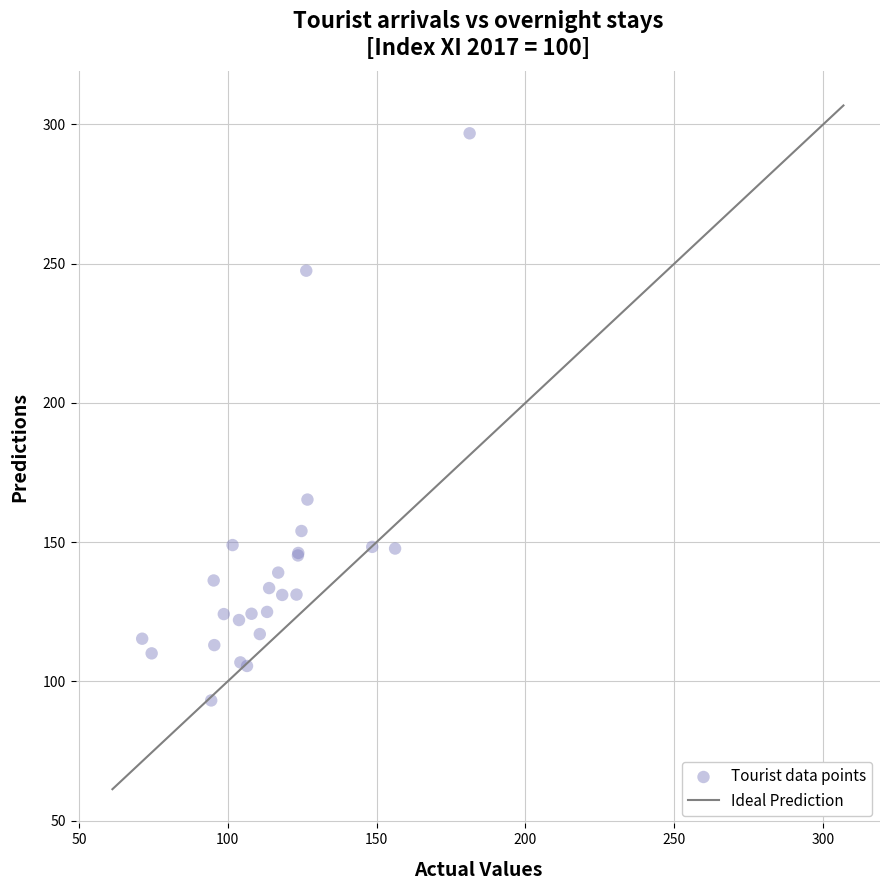

What Y value in the scatter plot is closest to 194?

165.3